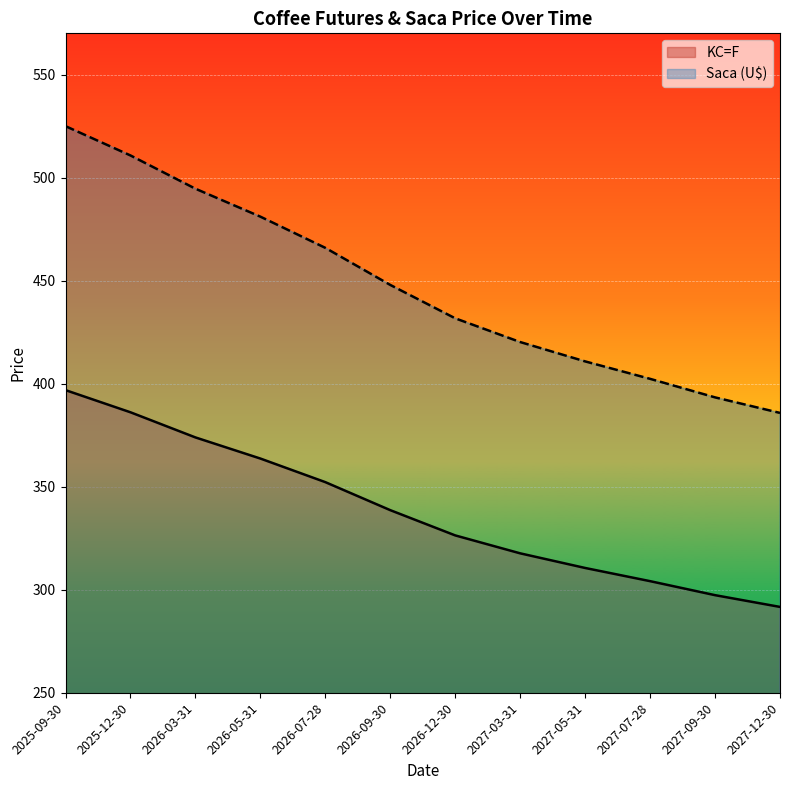

List the series in order of their peak value, highest first.

Saca (U$), KC=F